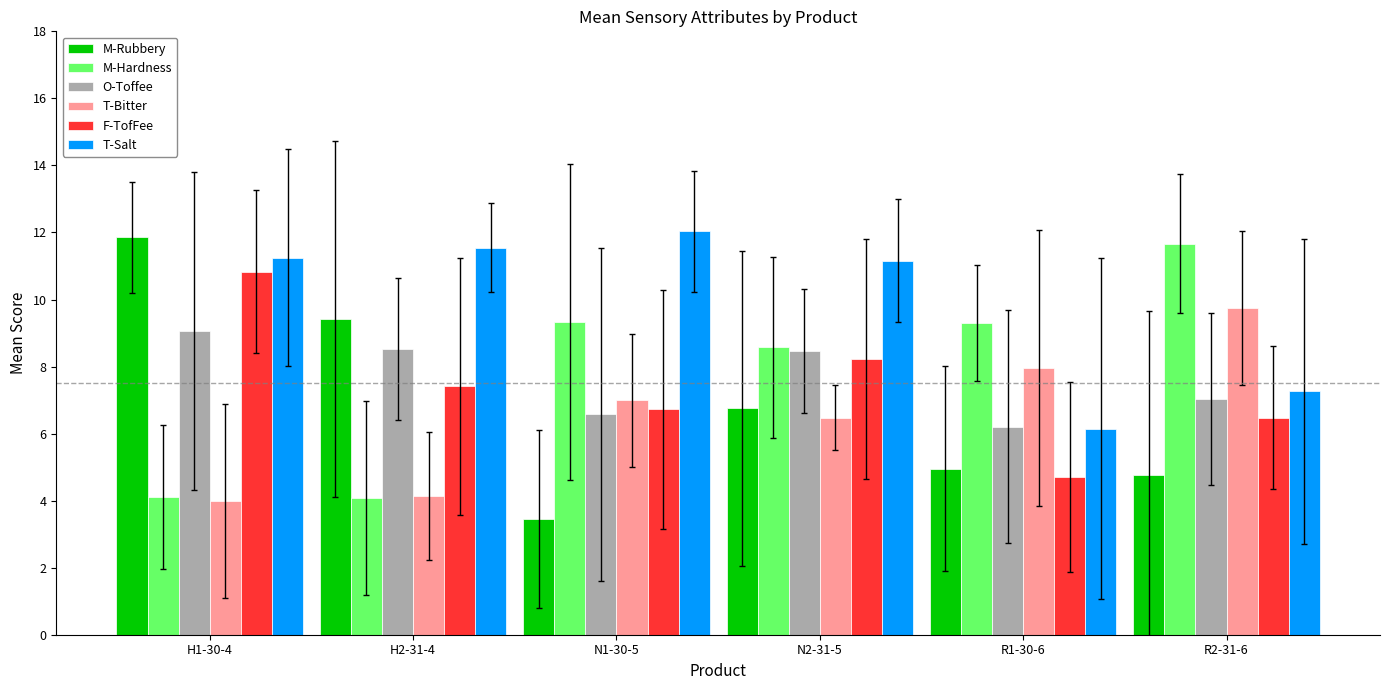

What is the difference between the highest and lowest values at N2-31-5?

4.7